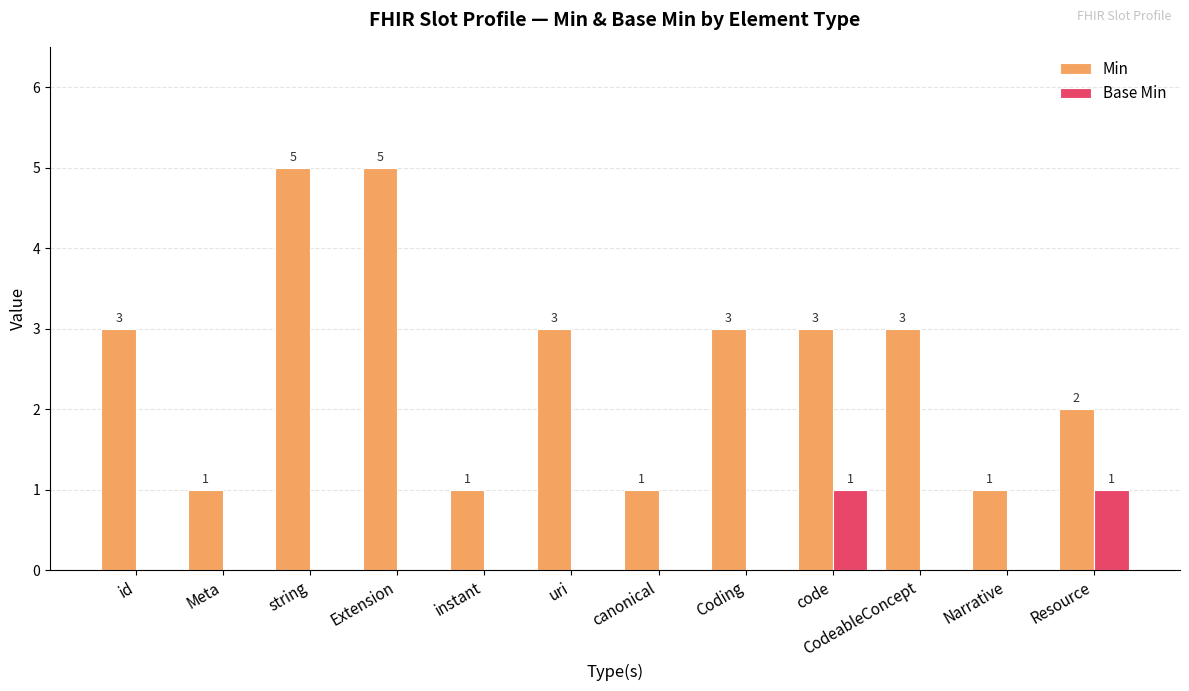

How many Base Min values are between 0 and 1?

12